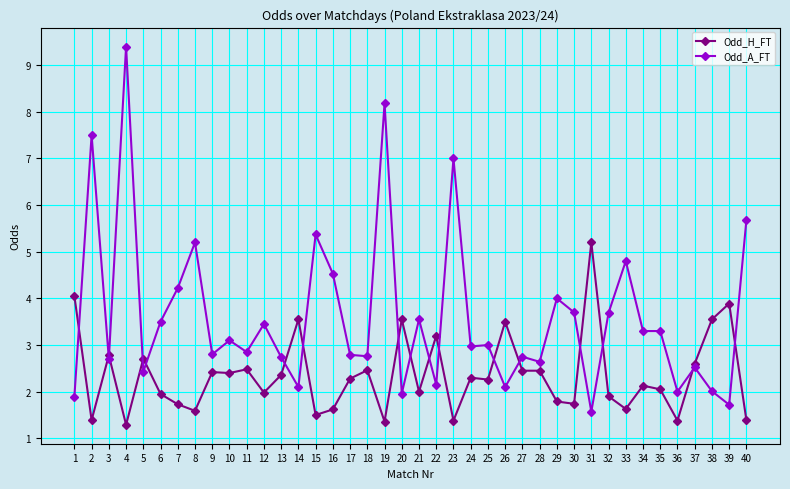

Which label corresponds to the largest value in the chart?

4